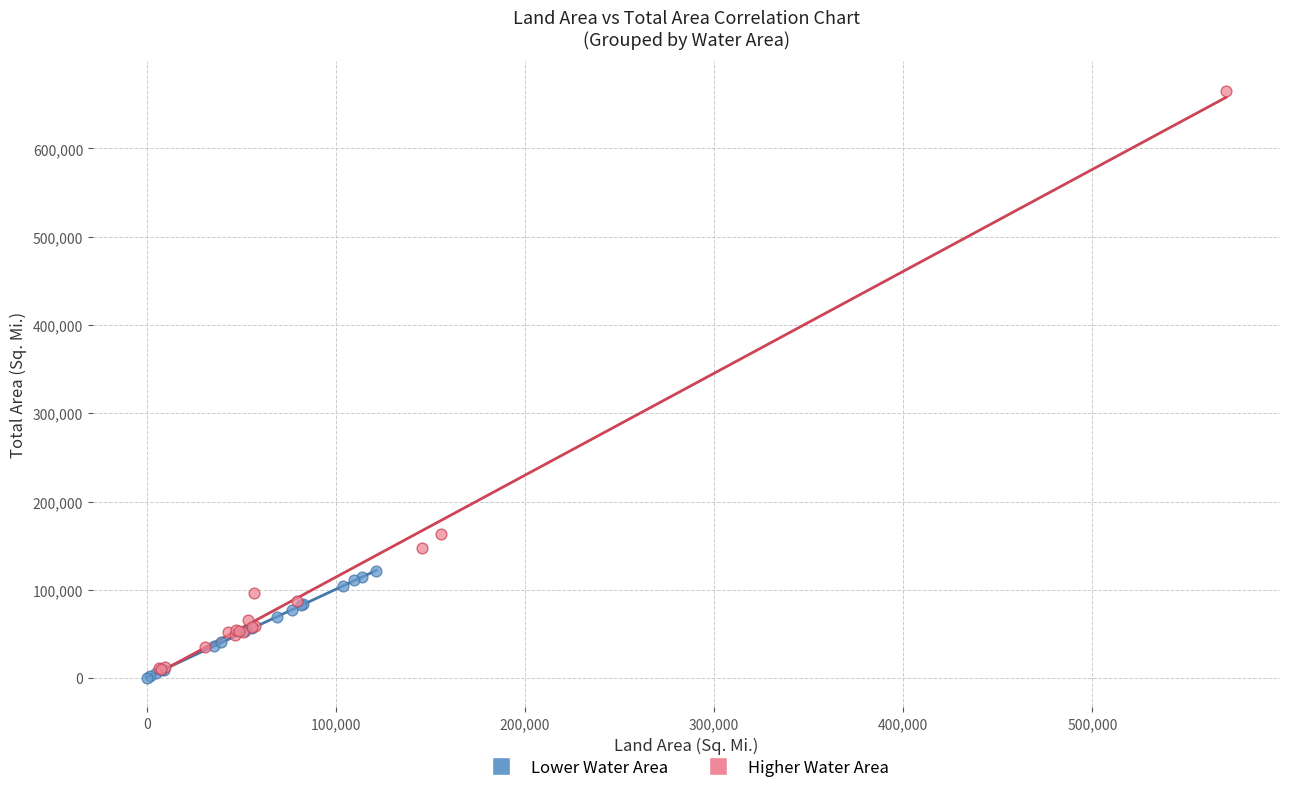

Which series contains the highest Y value?

Higher Water Area